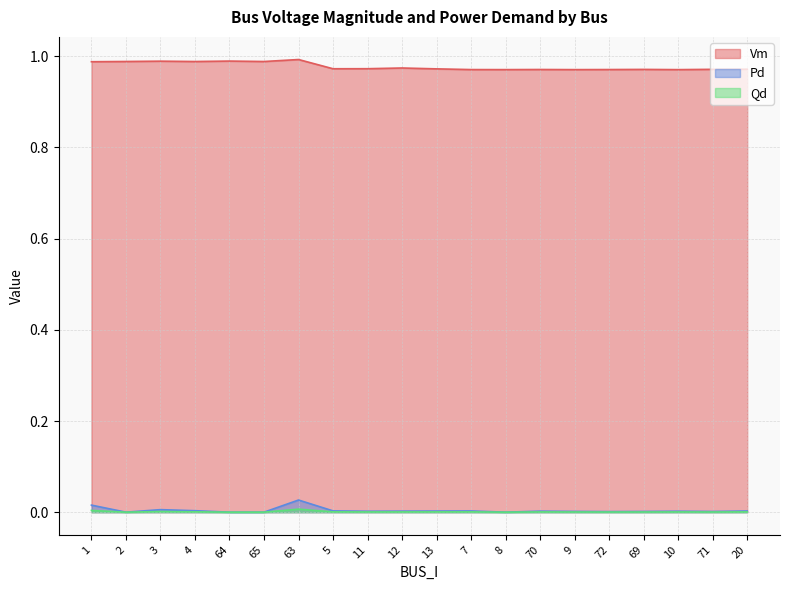

True or false: Qd has a value of 0.0 at 13.

True